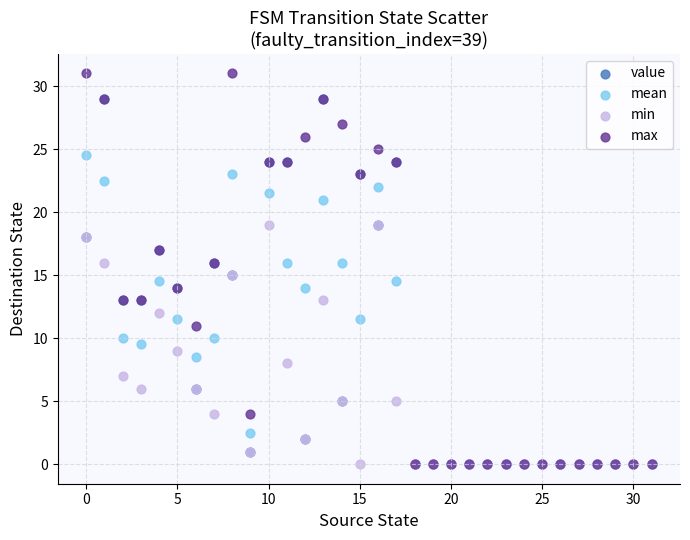

What are all the series names shown in the legend?

value, mean, min, max